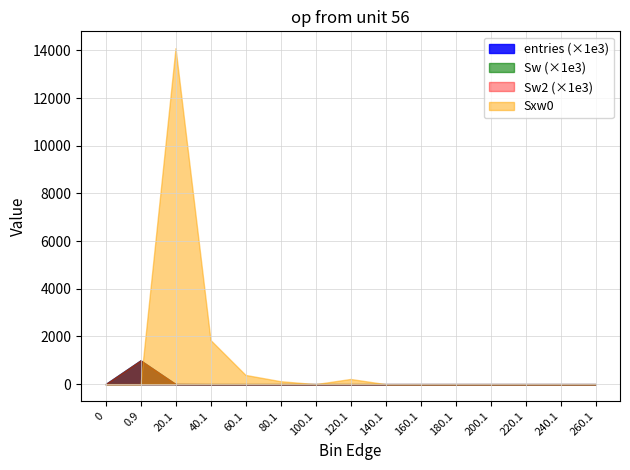

Reading right to left, extract all data points from this chart.

entries: 0	0	0	0	0	0	0	2	0	2	8	69	3665	996254	0
Sw: 0	0	0	0	0	0	0	2	0	2	8	69	3665	996254	0
Sw2: 0	0	0	0	0	0	0	2	0	2	8	69	3665	996254	0
Sxw0: 0	0	0	0	0	0	0	217	0	123	386	1851	14096	0	0